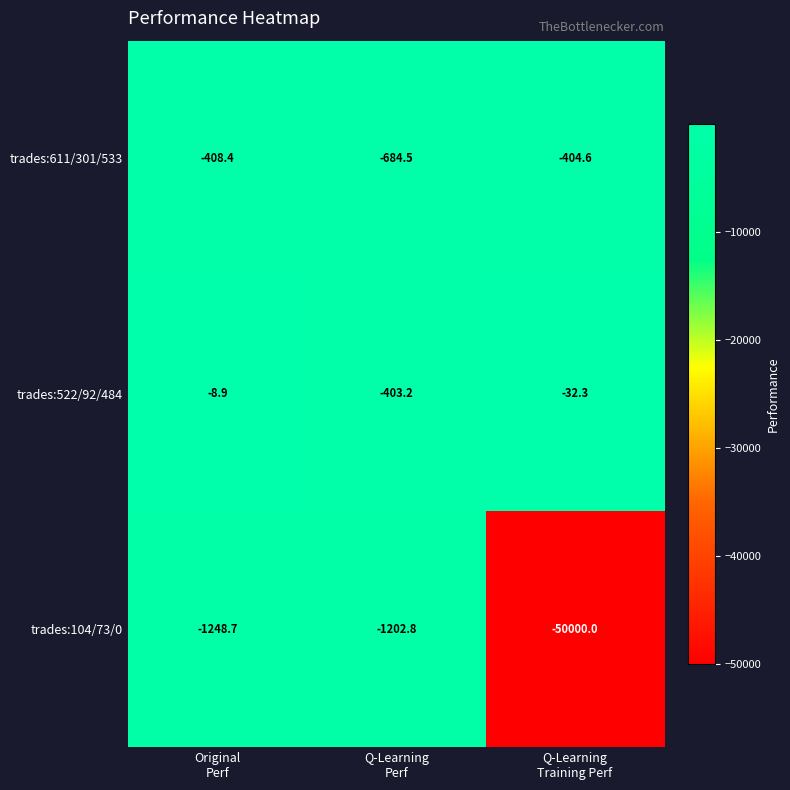

Rank the series by their maximum value, from highest to lowest.

trades:522/92/484, trades:611/301/533, trades:104/73/0